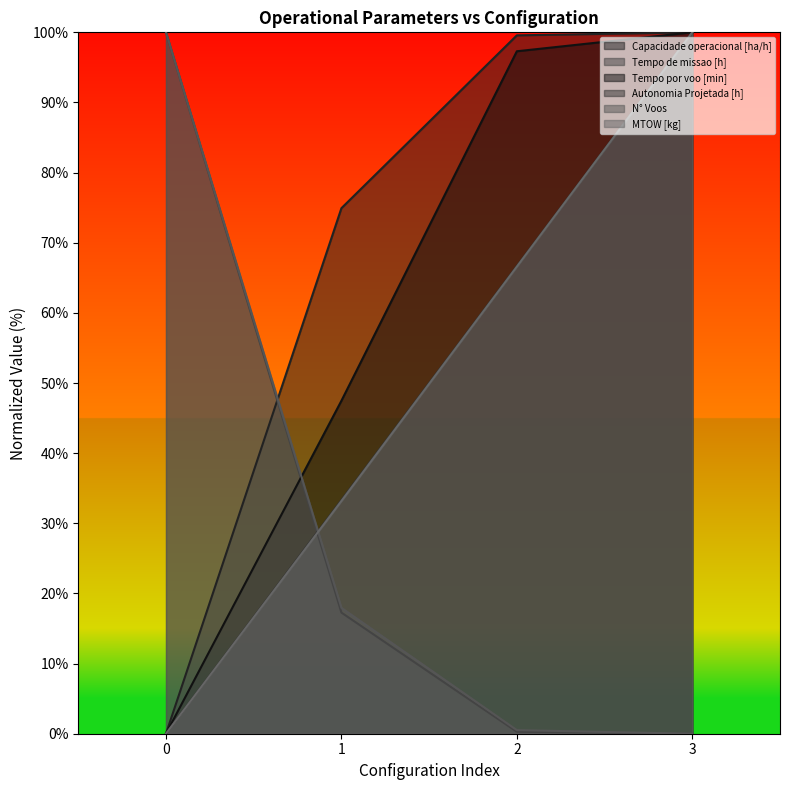

True or false: Autonomia Projetada [h] has more than 2 interior local peaks.

False